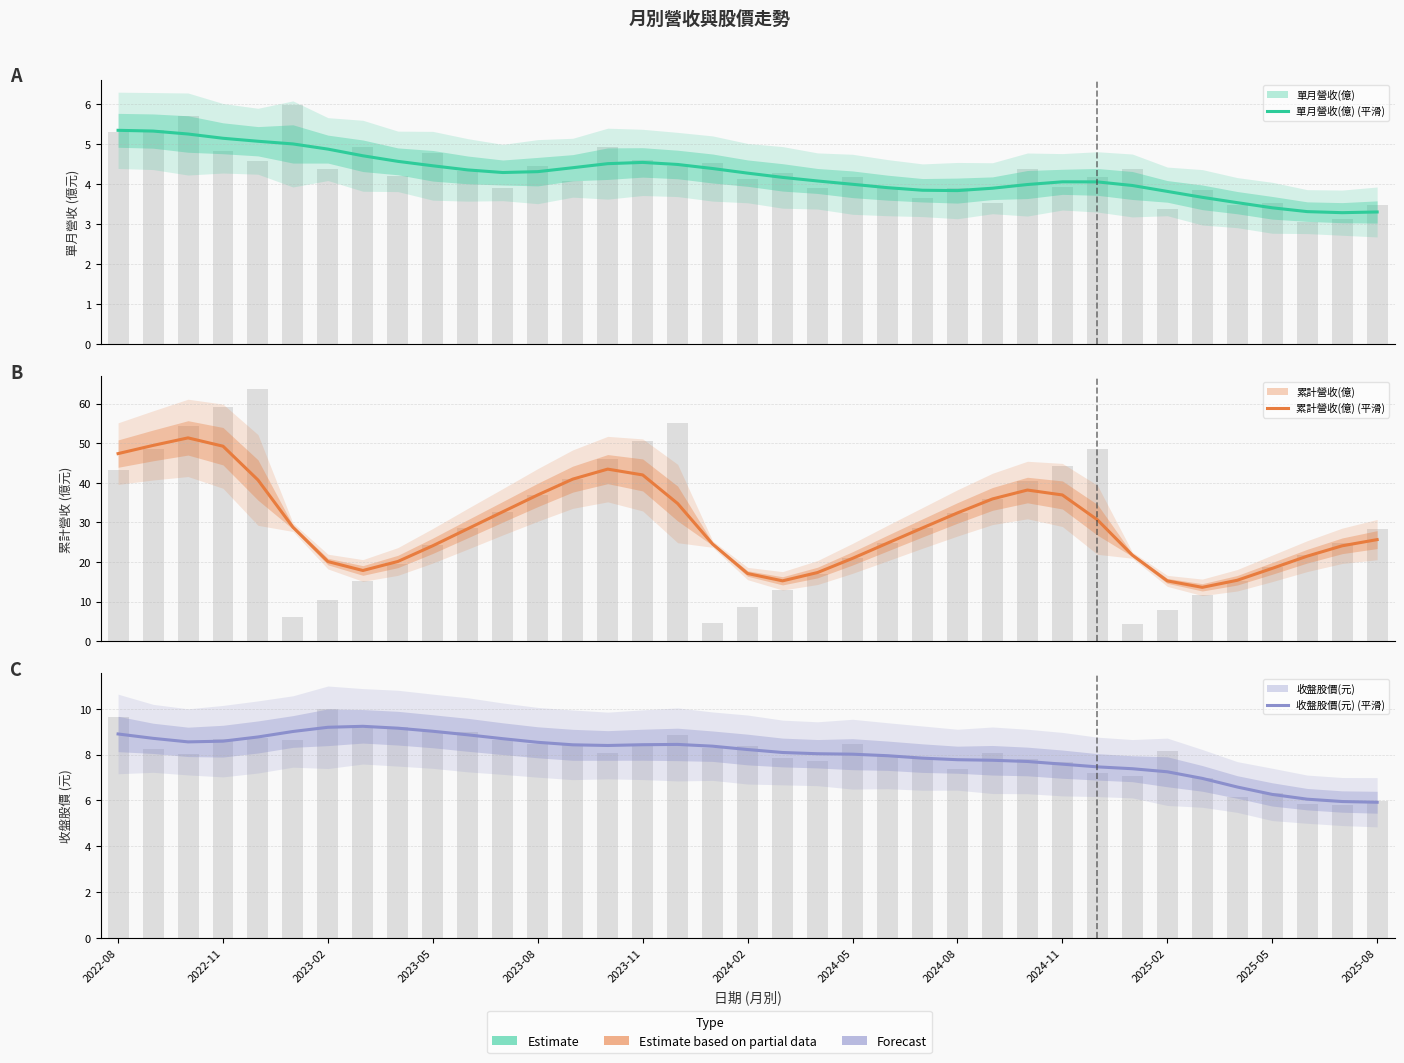

What is the sum of all 累計營收(億) (平滑) values?

1086.0